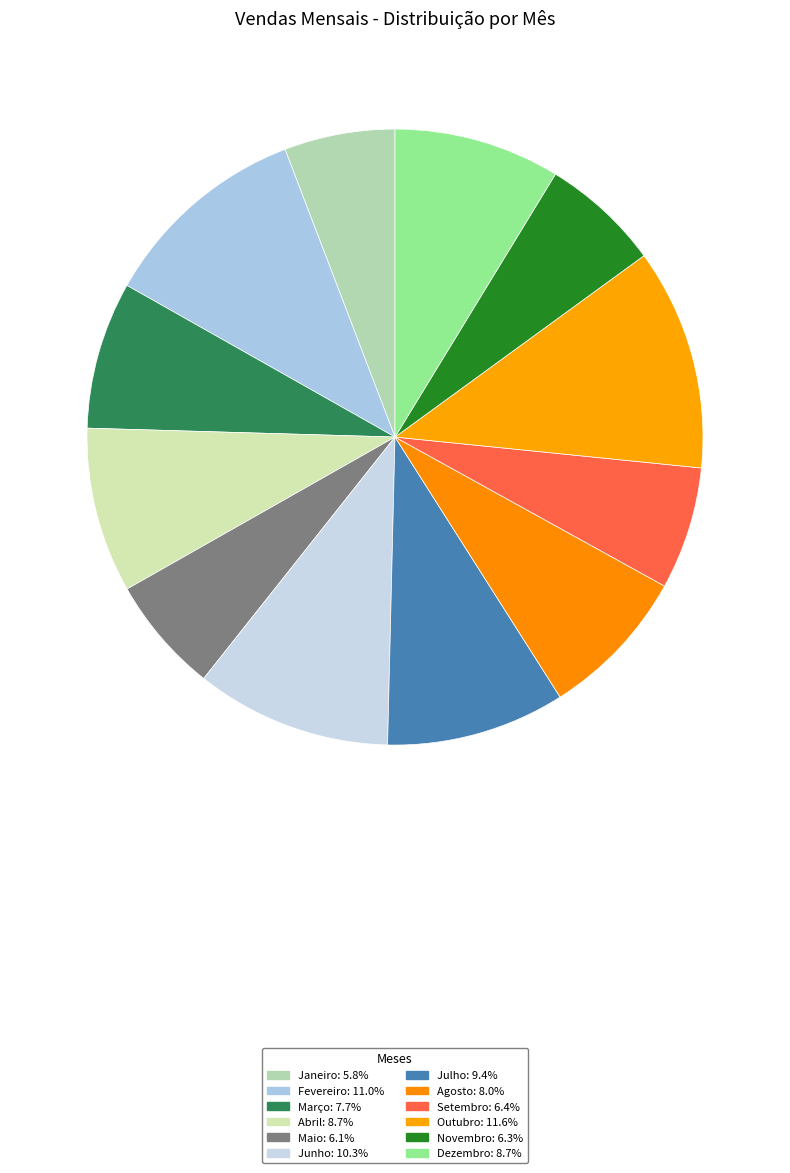

How many slices are in this pie chart?

12